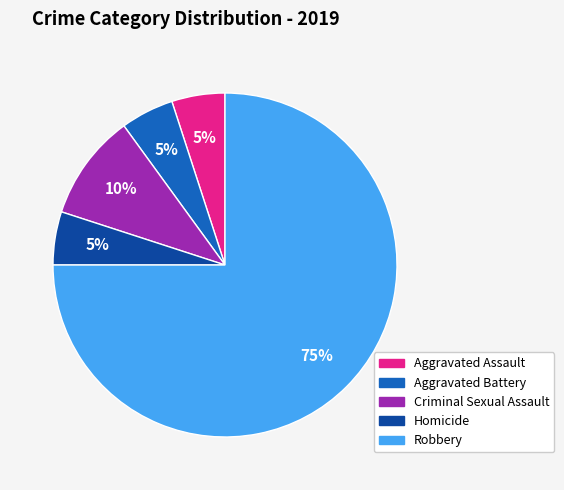

To the nearest percent, what portion does Homicide represent?

5%